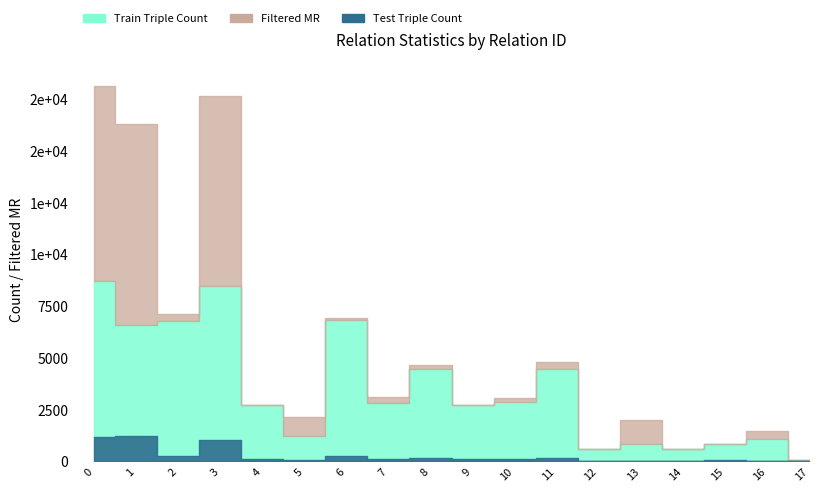

What is the value of the Test Triple Count point at the 12th from the left?

155.0